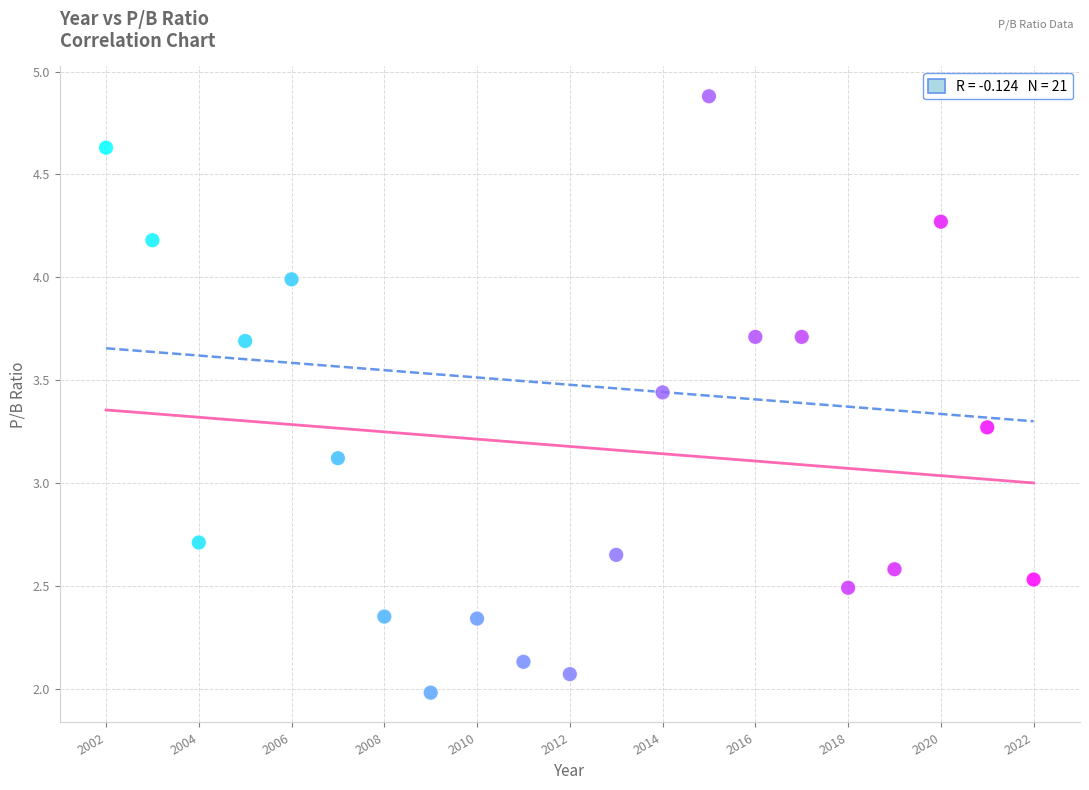

What is the range of X values (max minus min)?

20.0